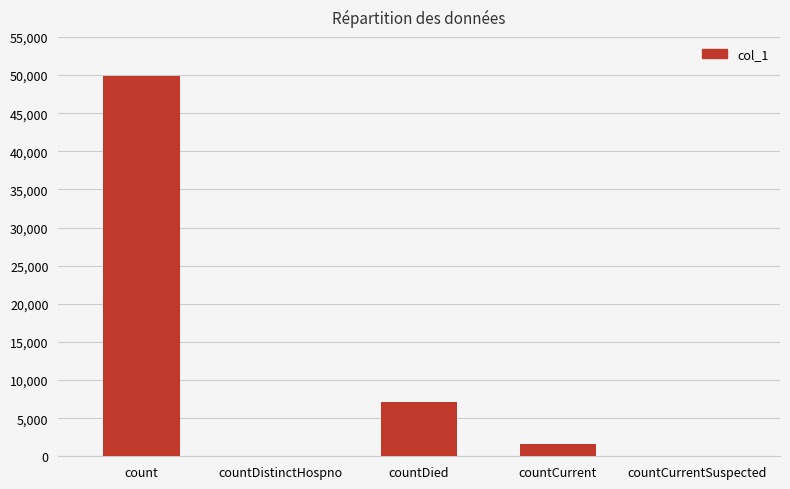

How many data points does each series have?

5